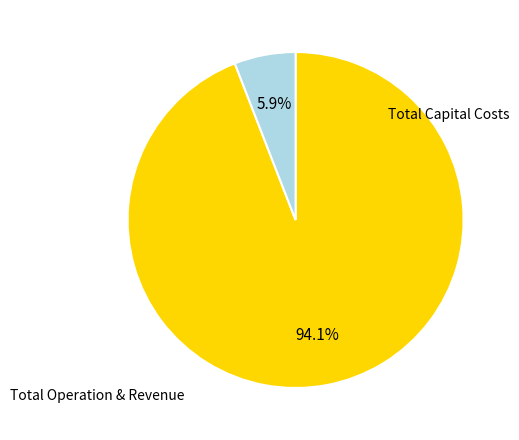

Does any single category account for the majority?

Yes